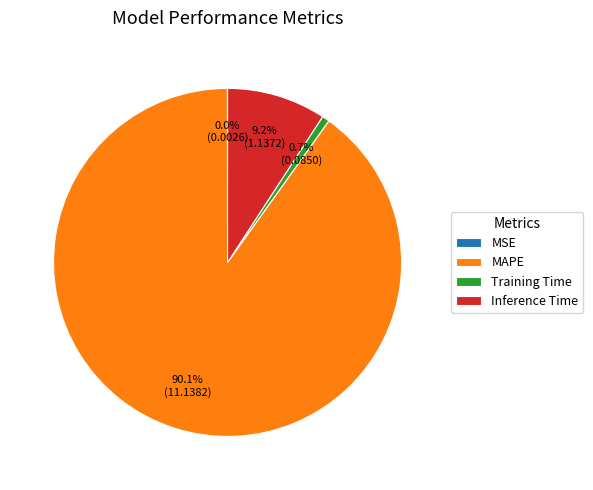

Which slice is the largest?

MAPE